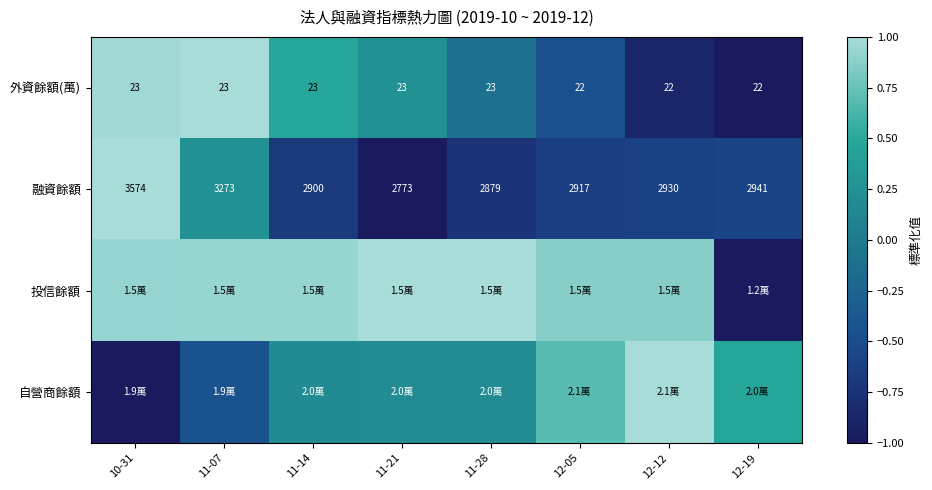

Is the value of 融資餘額 at 12-19 greater than the value of 外資餘額(萬) at 11-14?

Yes